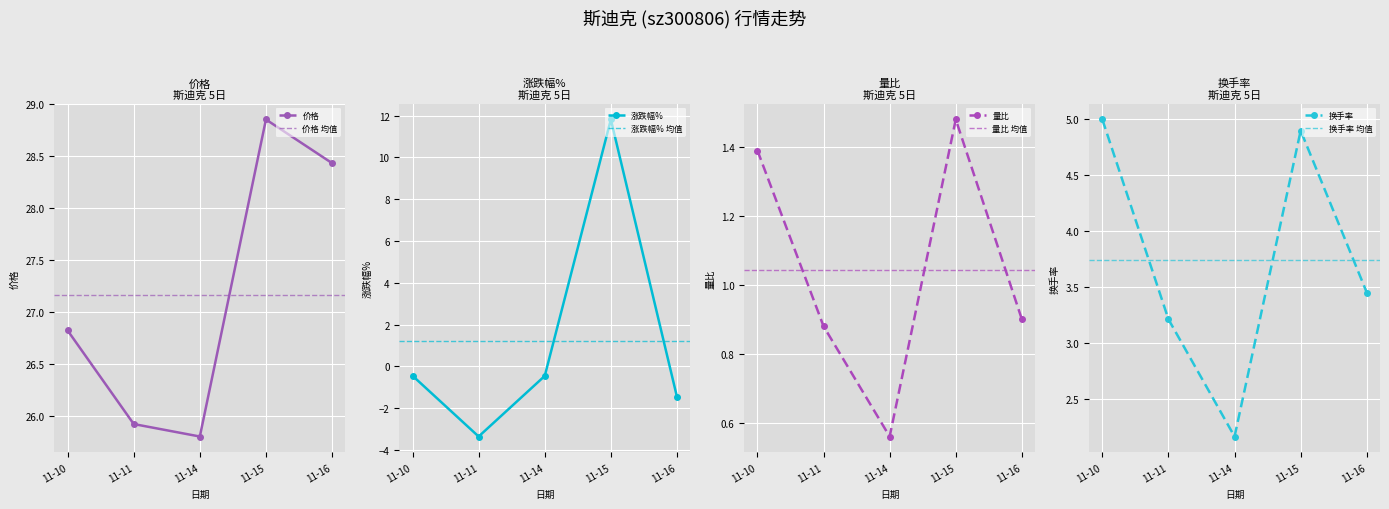

How many interior local valleys does the 换手率 series have?

1